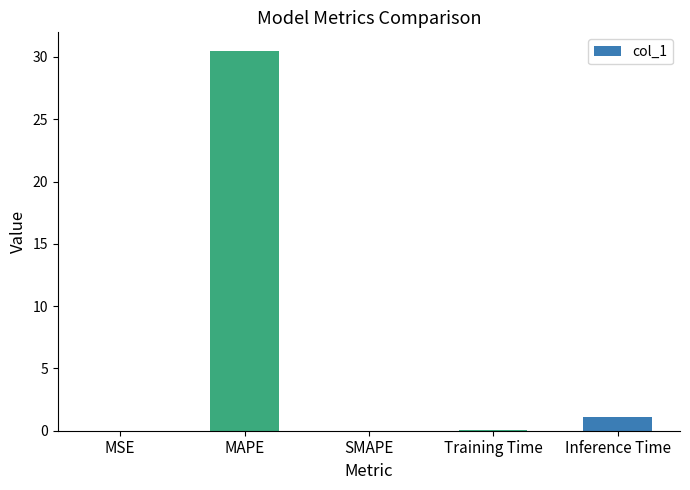

The value at MAPE is 51.7. True or false?

False